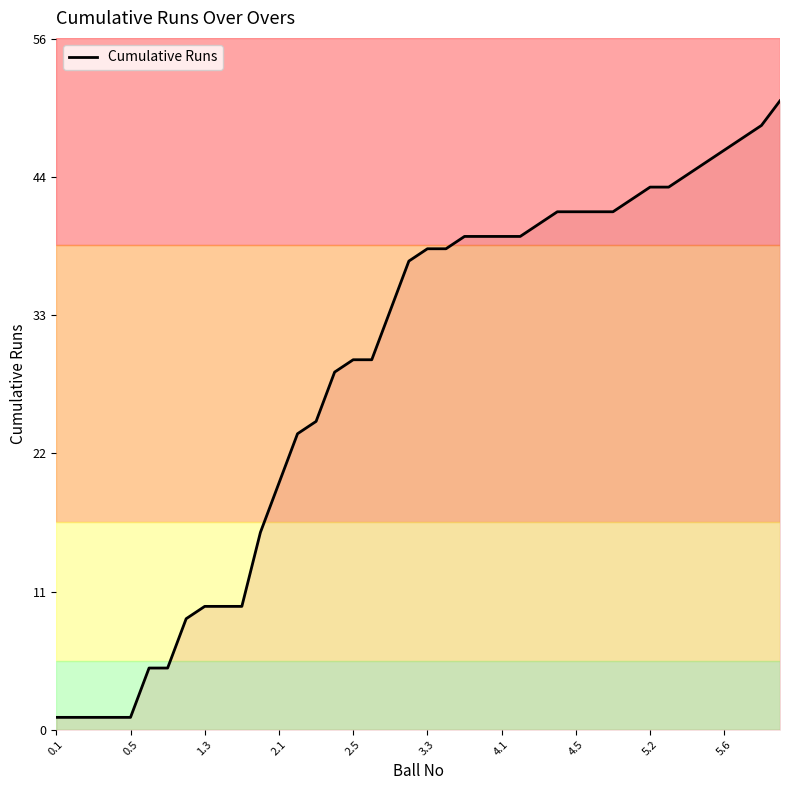

Does the chart have visible grid lines?

No